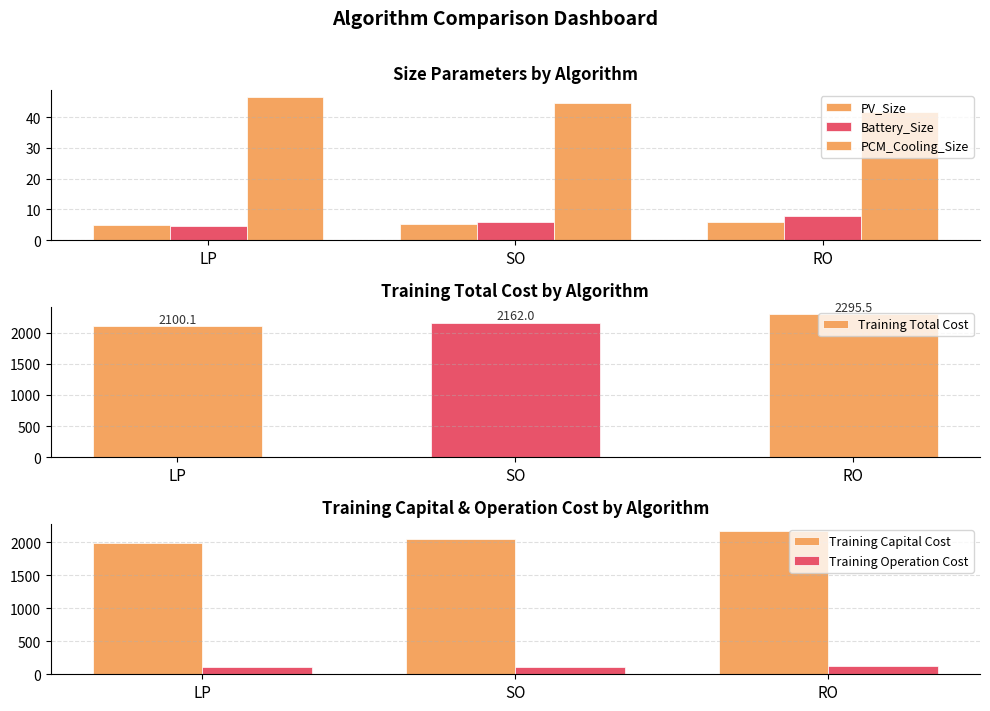

What is the minimum value shown in the chart?

4.7